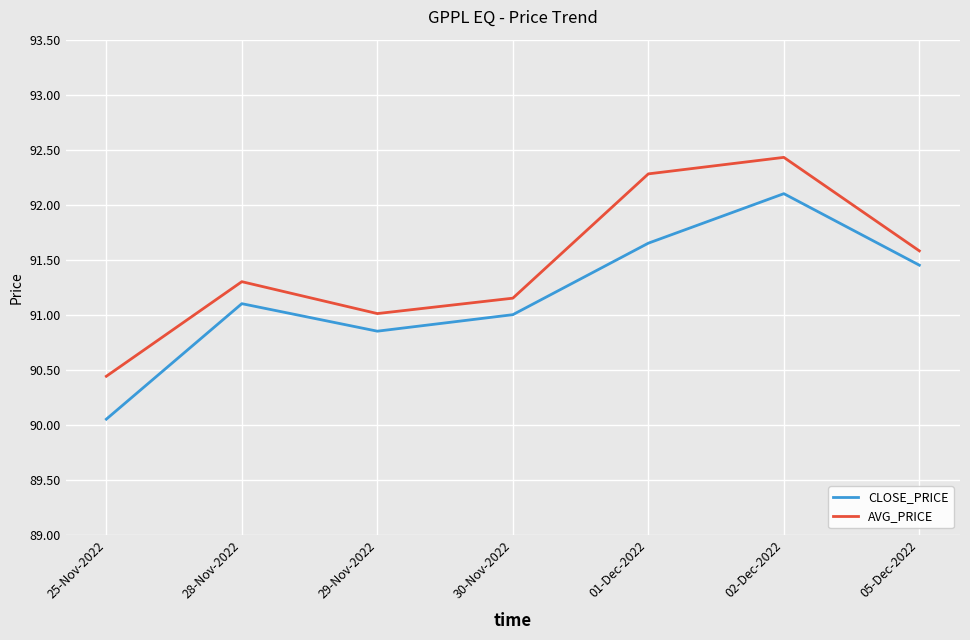

Where does the CLOSE_PRICE series first go above 91?

28-Nov-2022